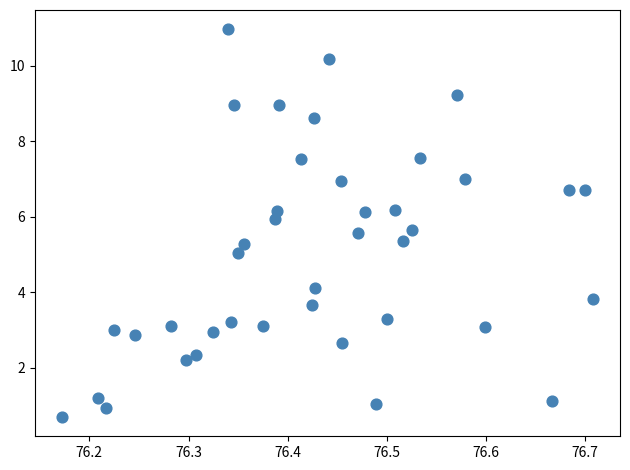

What is the range of X values (max minus min)?

0.5